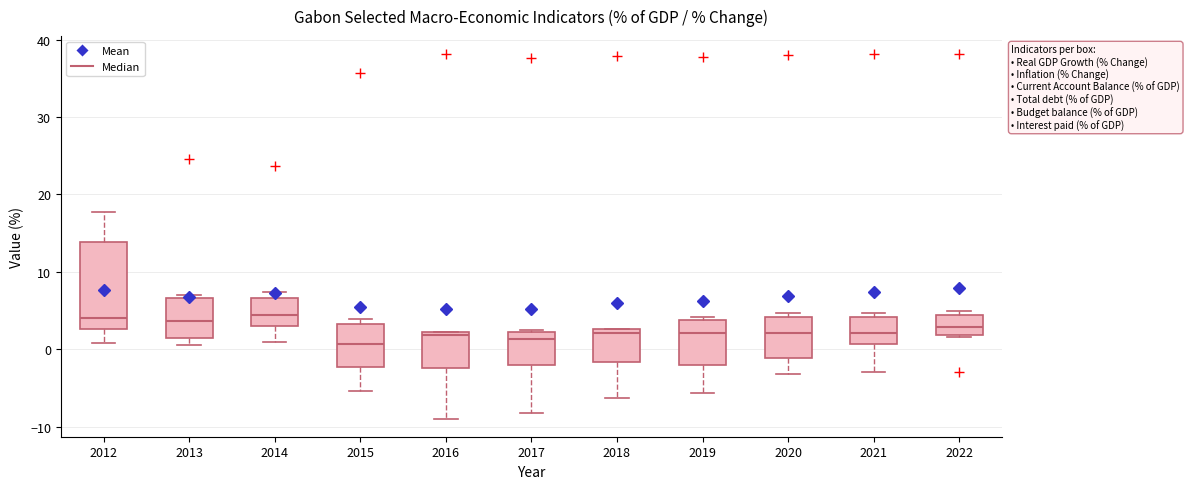

Reading left to right, transcribe this box plot: for each box, give where its median line is, the range the box spans, and where its two whiskers end, as read against the y-axis. The values are not printed on the chart, so give them approximately, as read against the axis.

2012: median 4, box 3 to 14, whiskers 1 to 18
2013: median 4, box 1 to 7, whiskers 0 to 7 (just above the box's upper edge)
2014: median 4, box 3 to 7, whiskers 1 to 7 (just above the box's upper edge)
2015: median 1, box -2 to 3, whiskers -5 to 4
2016: median 2 (just below the box's upper edge), box -2 to 2, whiskers -9 to 2
2017: median 1, box -2 to 2, whiskers -8 to 3
2018: median 2, box -2 to 3, whiskers -6 to 3
2019: median 2, box -2 to 4, whiskers -6 to 4 (just above the box's upper edge)
2020: median 2, box -1 to 4, whiskers -3 to 5
2021: median 2, box 1 to 4, whiskers -3 to 5
2022: median 3, box 2 to 4, whiskers 2 to 5